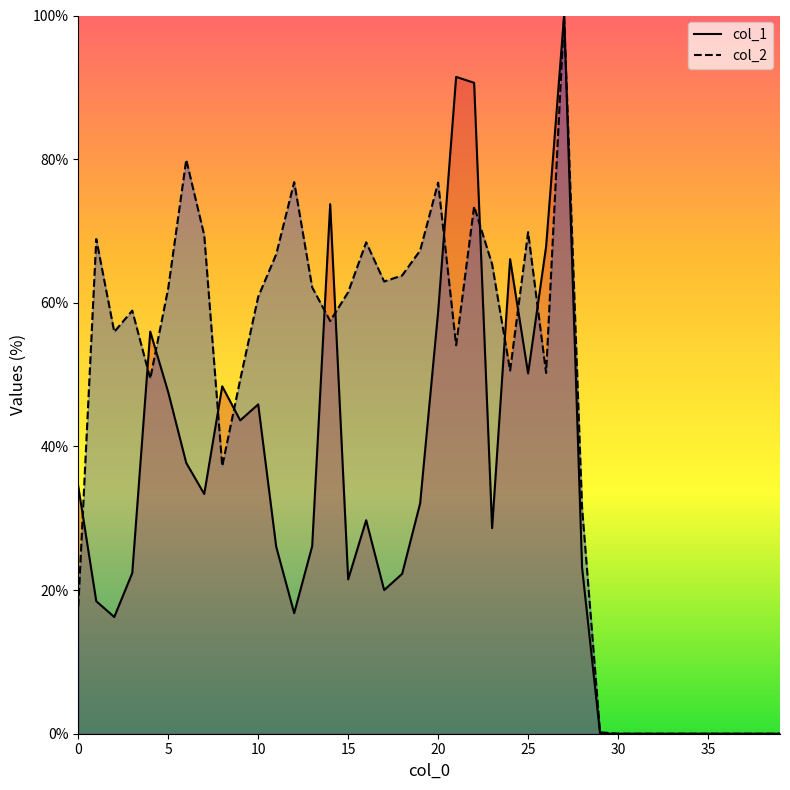

What is the difference between the second highest and second lowest values in the col_2 series?

79.9